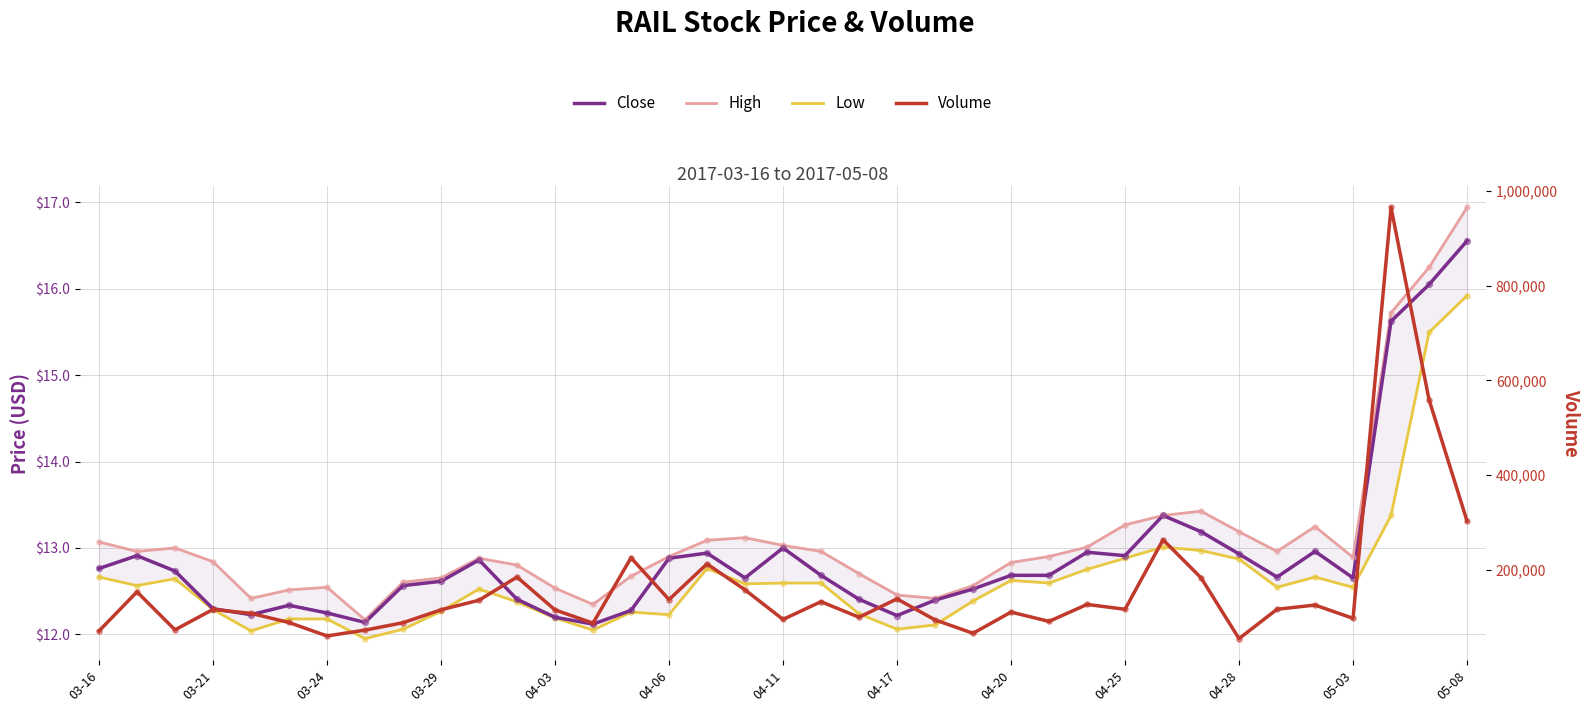

Which series contains the highest Y value?

Volume